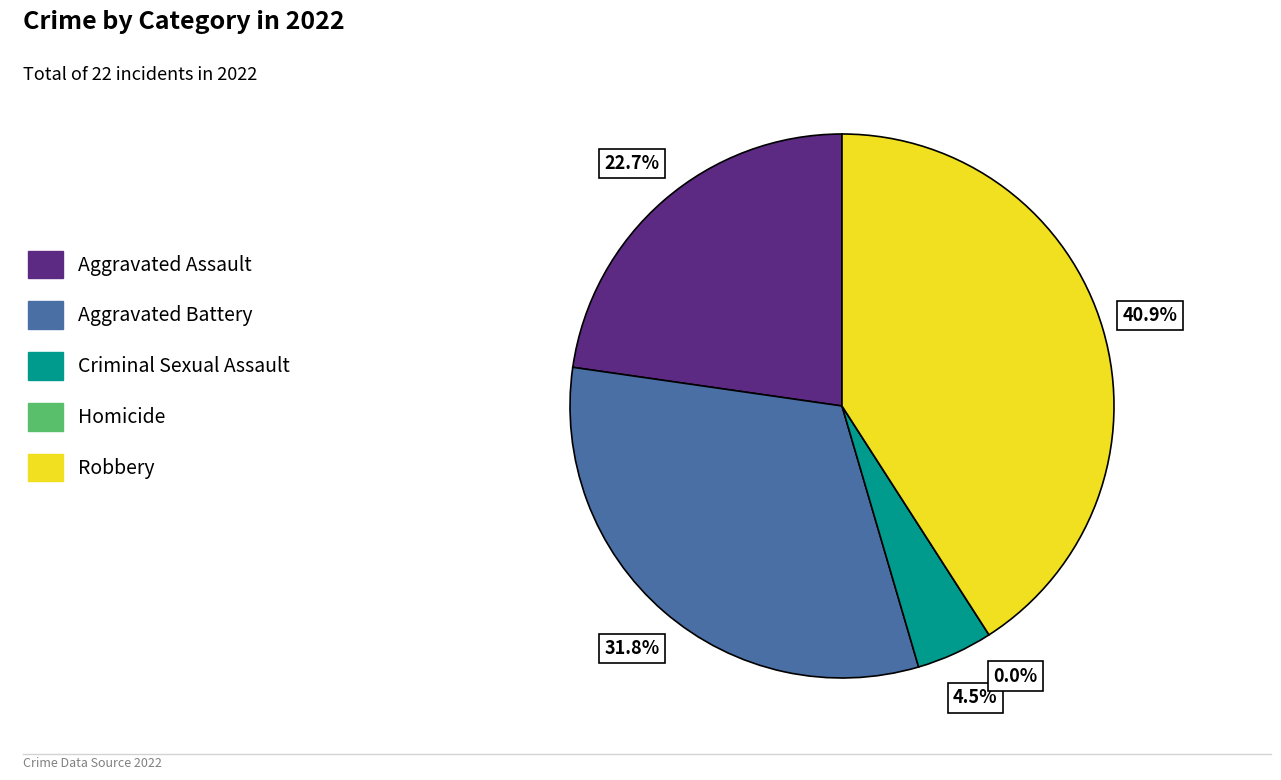

How many segments does this pie chart have?

5